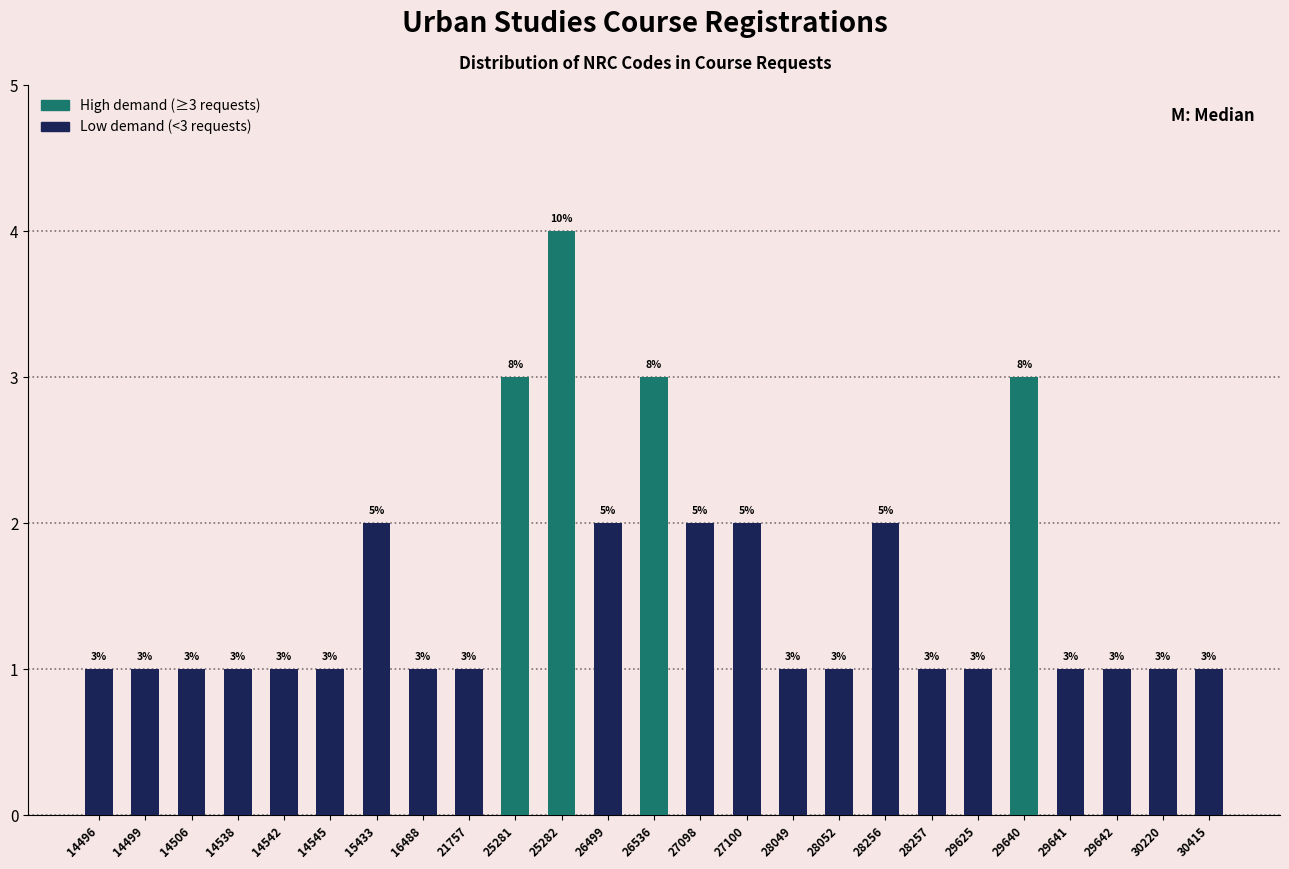

Reading right to left, extract all data points from this chart.

30415=1	30220=1	29642=1	29641=1	29640=3	29625=1	28257=1	28256=2	28052=1	28049=1	27100=2	27098=2	26536=3	26499=2	25282=4	25281=3	21757=1	16488=1	15433=2	14545=1	14542=1	14538=1	14506=1	14499=1	14496=1